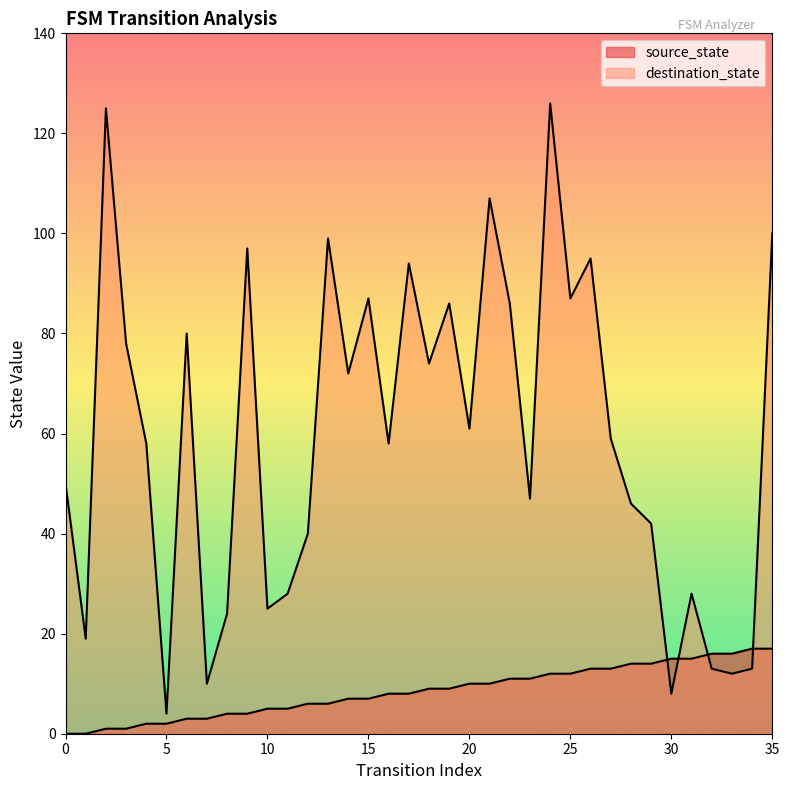

The source_state series shows 9 at 12. True or false?

False